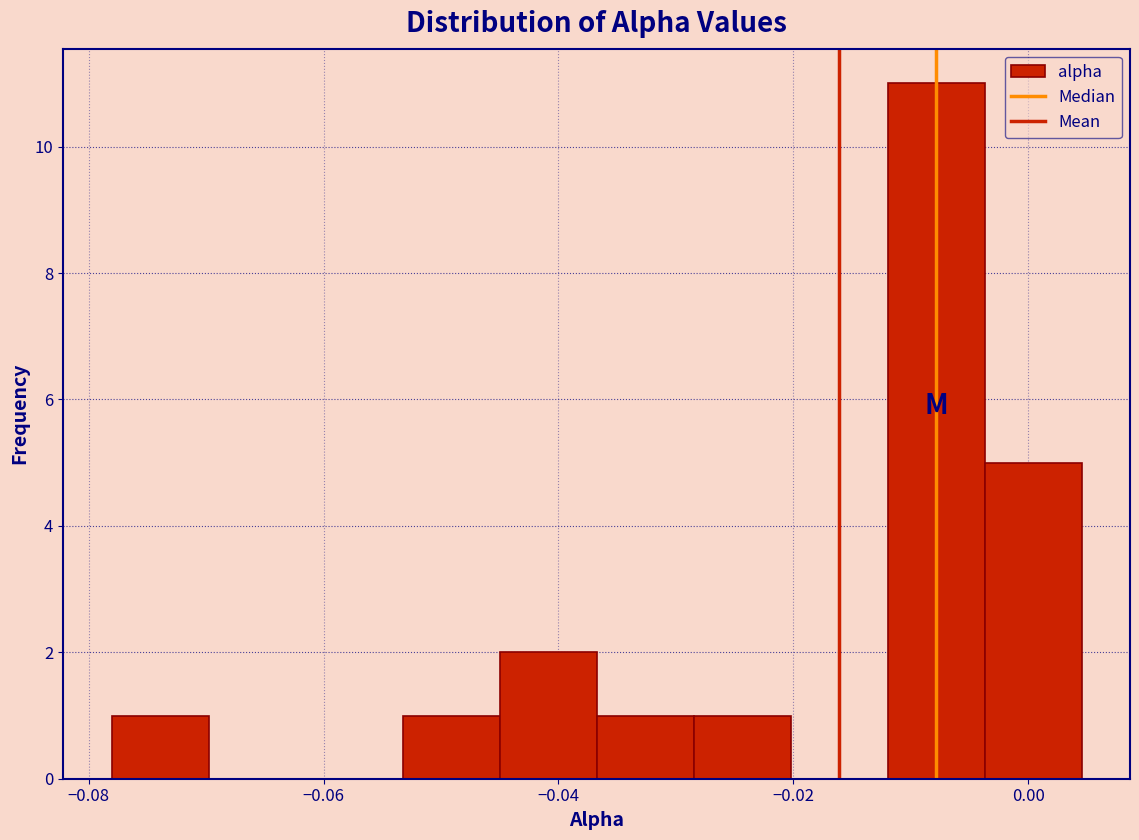

Over which range of the x-axis is the bar tallest?

-0.012 to -0.004